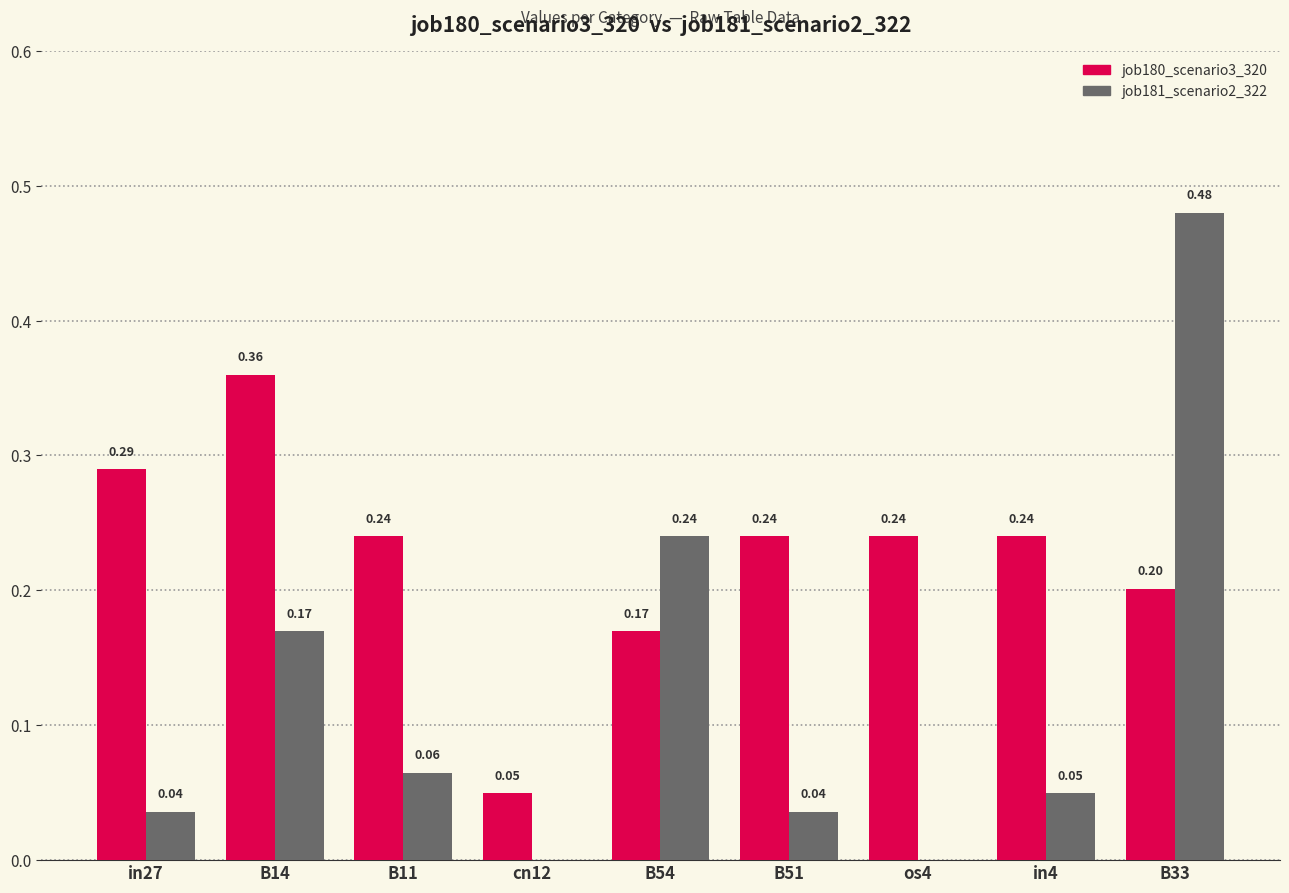

Which series changed the most between B14 and B51?

job181_scenario2_322